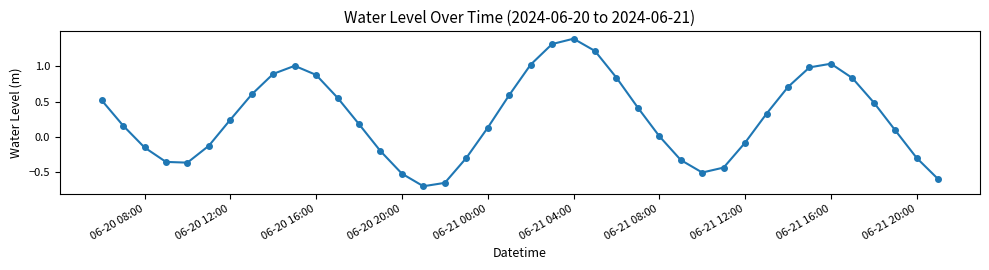

What is the minimum value shown in the chart?

-0.7